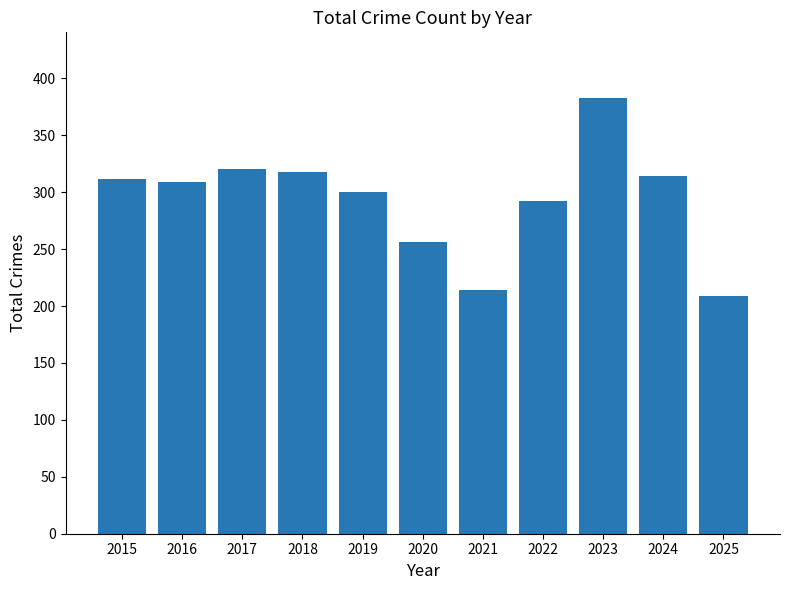

What is the value of the 7th bar from the left?

214